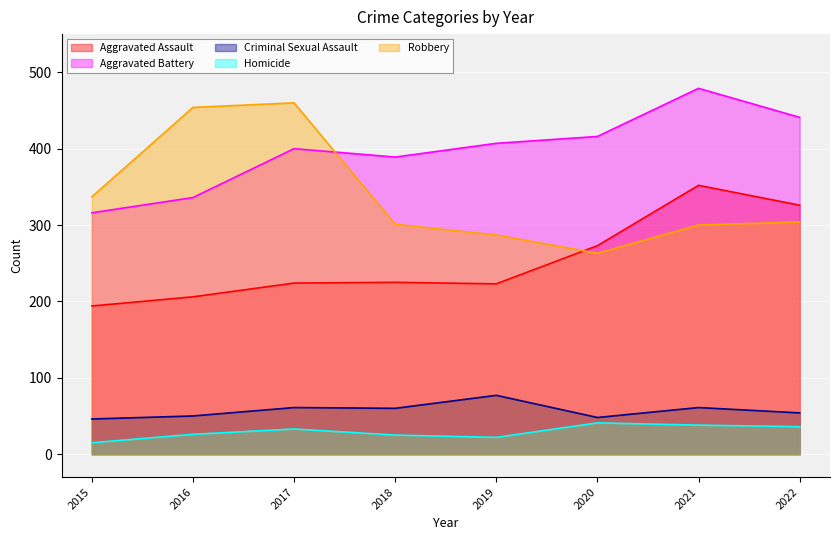

How many values in the Homicide series are below 33?

4